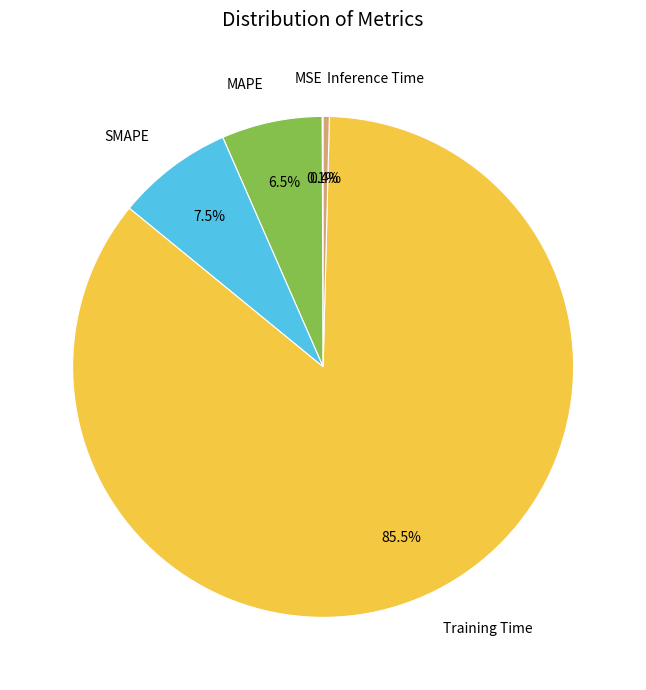

How much of the chart is everything except MAPE?

93.5%